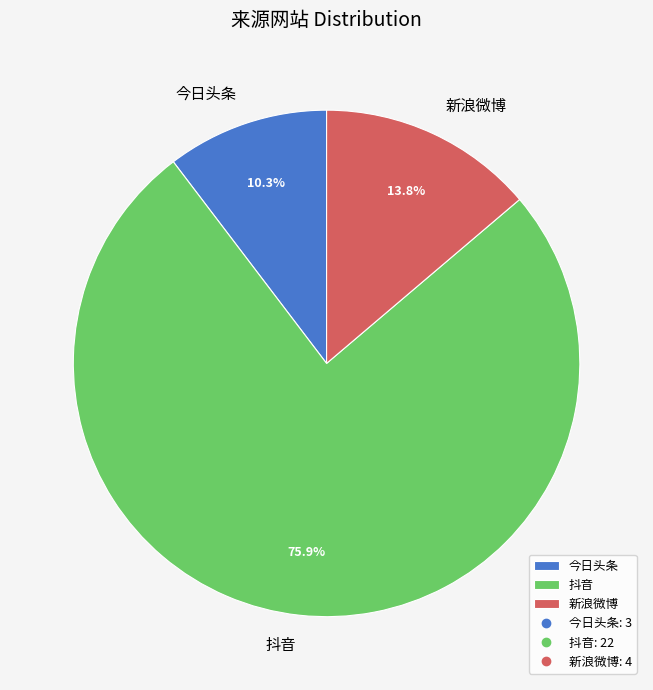

To the nearest percent, what portion does 新浪微博 represent?

14%